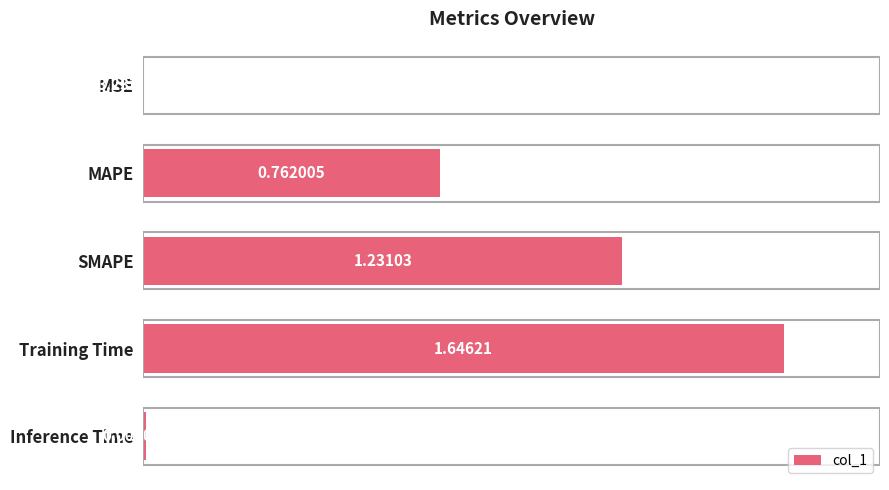

What is the change in value from MAPE to Inference Time?

-0.8